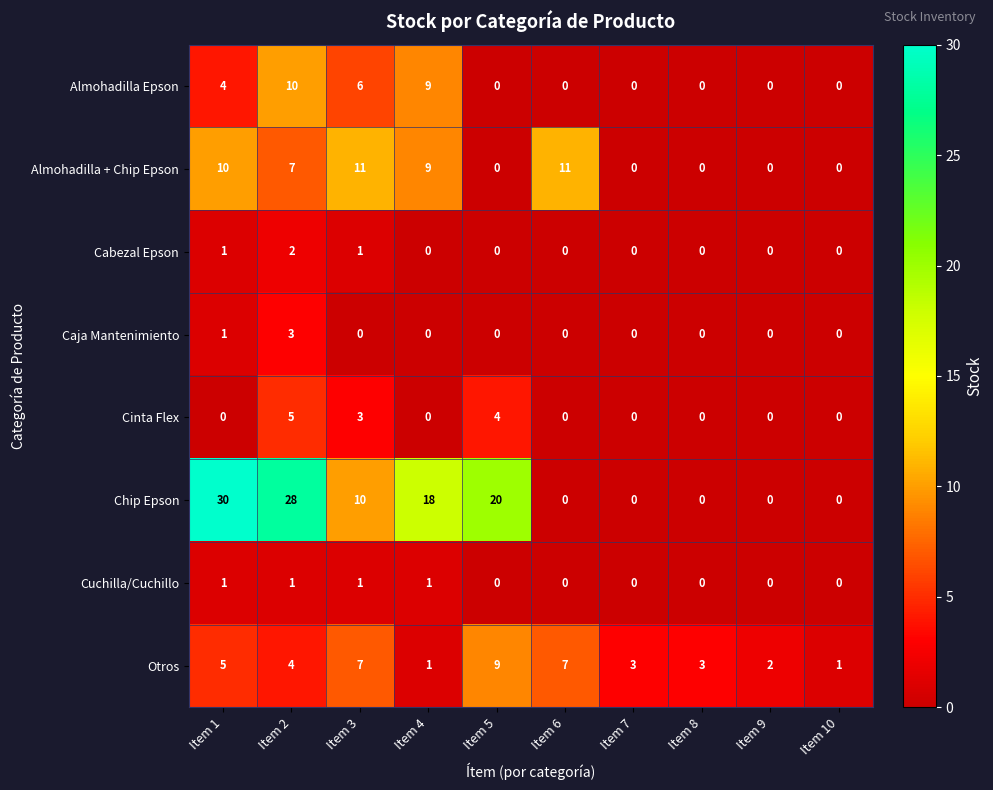

Which label corresponds to the largest value in the chart?

Item 1